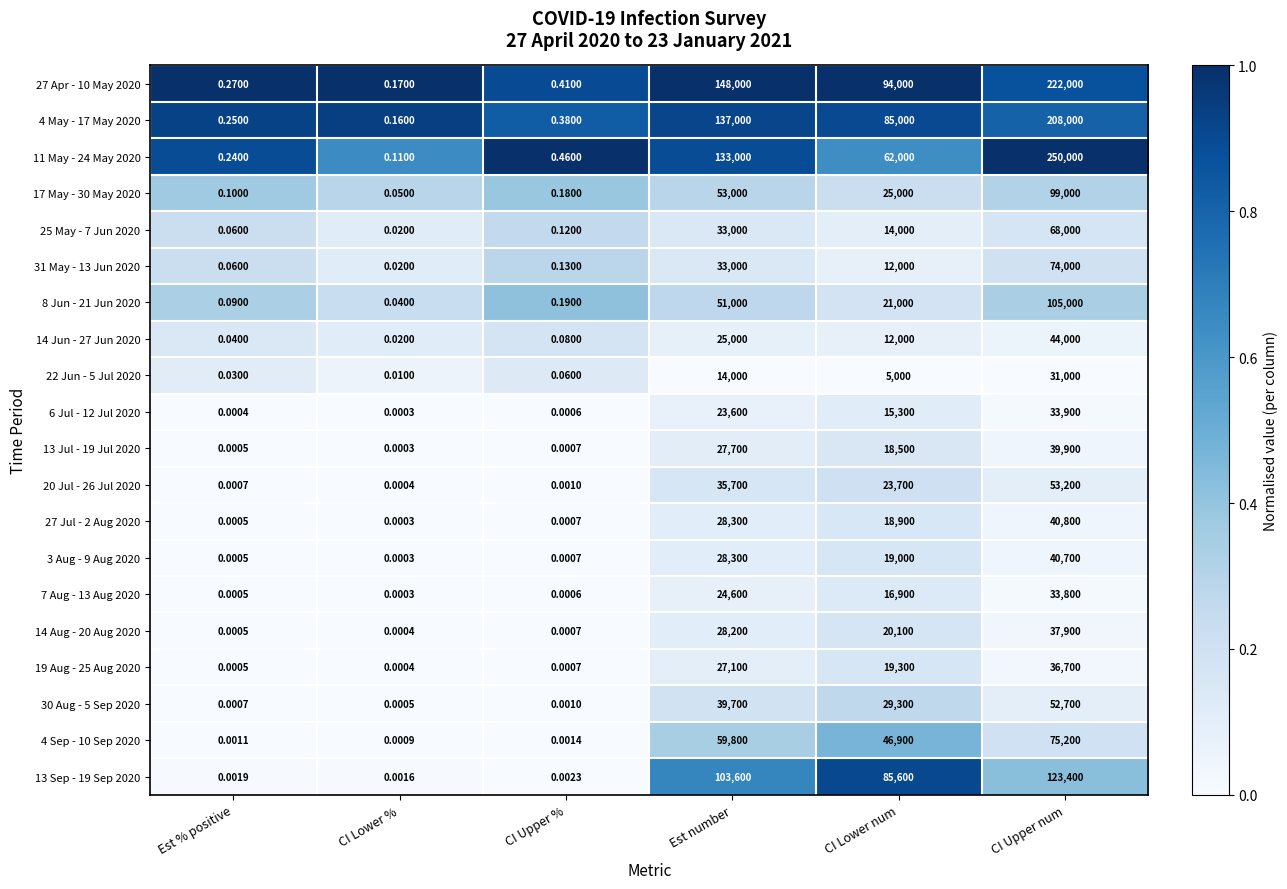

Count the number of categories in the chart.

6